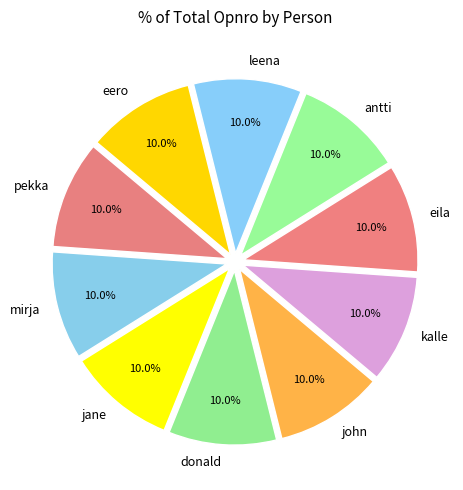

What is the ratio of the value at eero to the value at john?

1.0